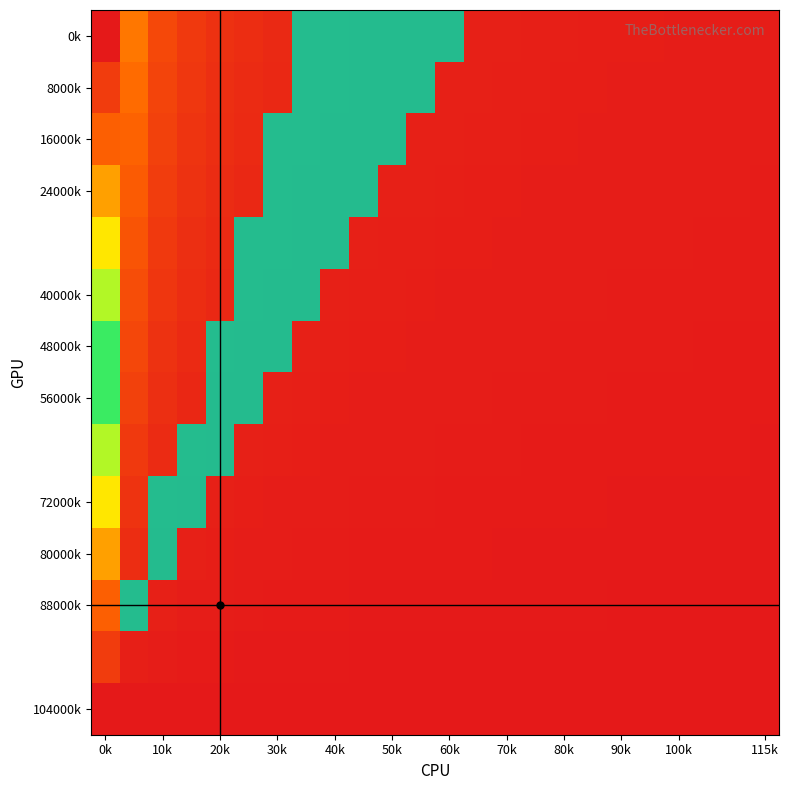

Count the number of categories in the chart.

24